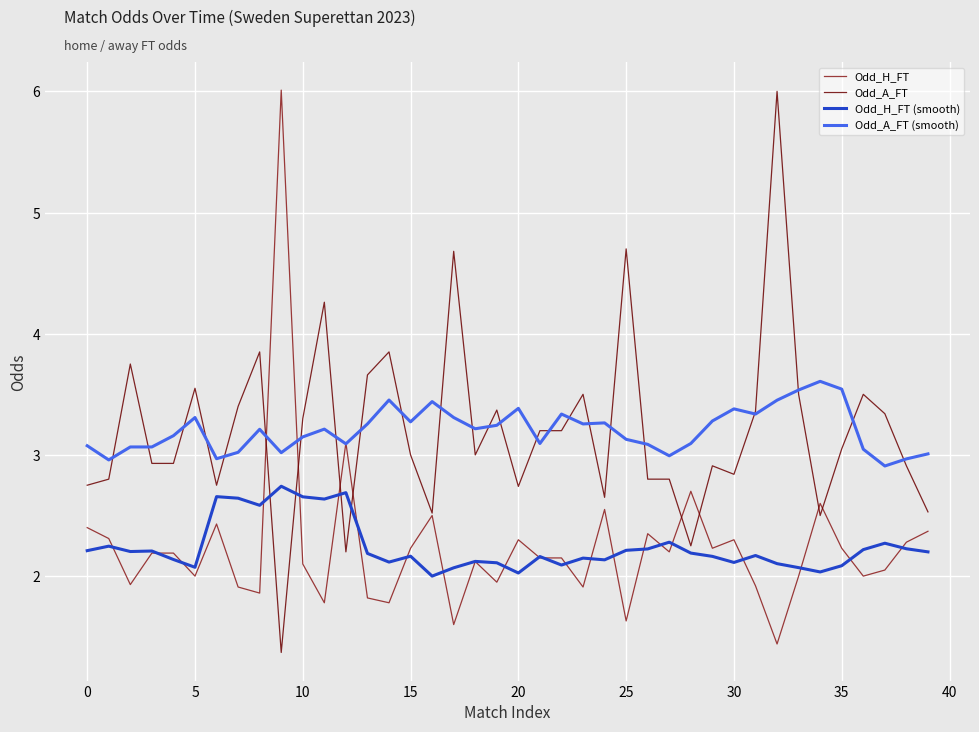

What is the maximum value shown in the chart?

6.0